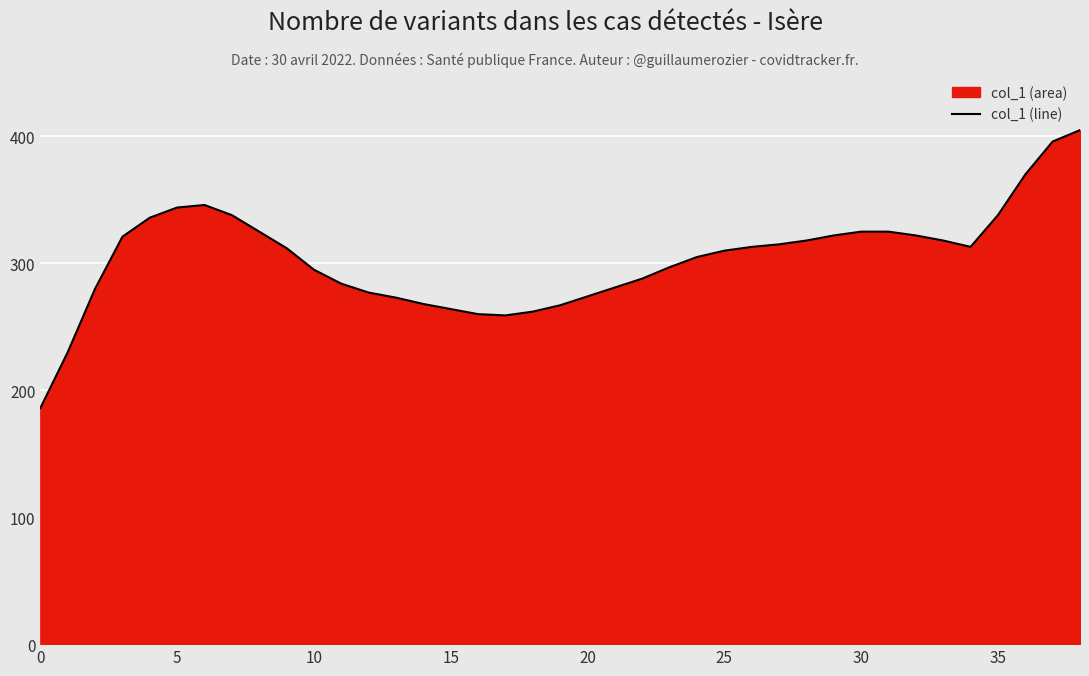

What is the difference between the maximum and minimum values?

219